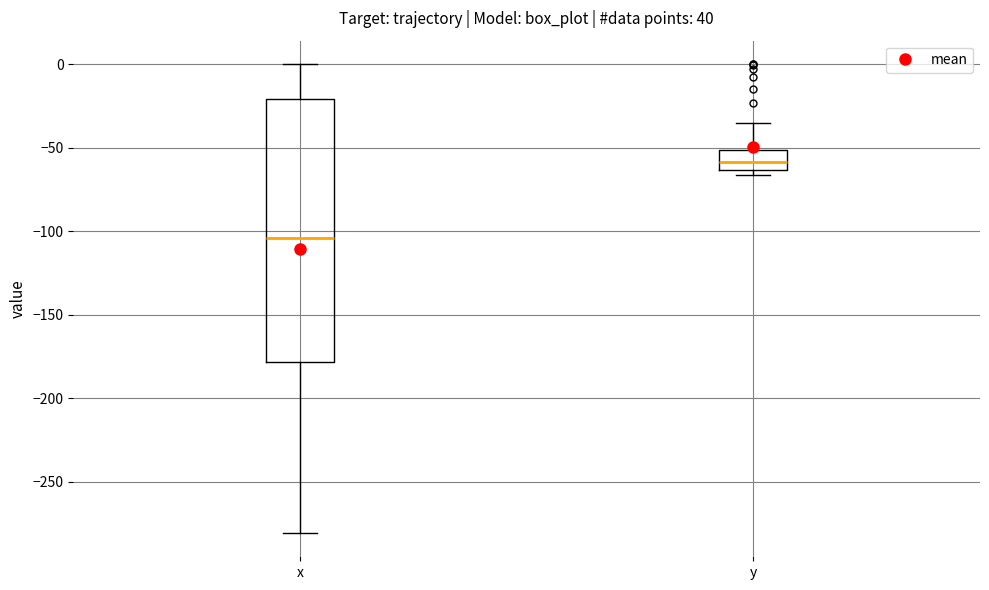

Reading left to right, read every box against the y-axis: the position of its median line, the range the box covers, and the ends of its whiskers. The values are not printed on the chart, so give them approximately, as read against the axis.

x: median -105, box -180 to -20, whiskers -280 to 0
y: median -60, box -65 to -50, whiskers -65 (just below the box's lower edge) to -35